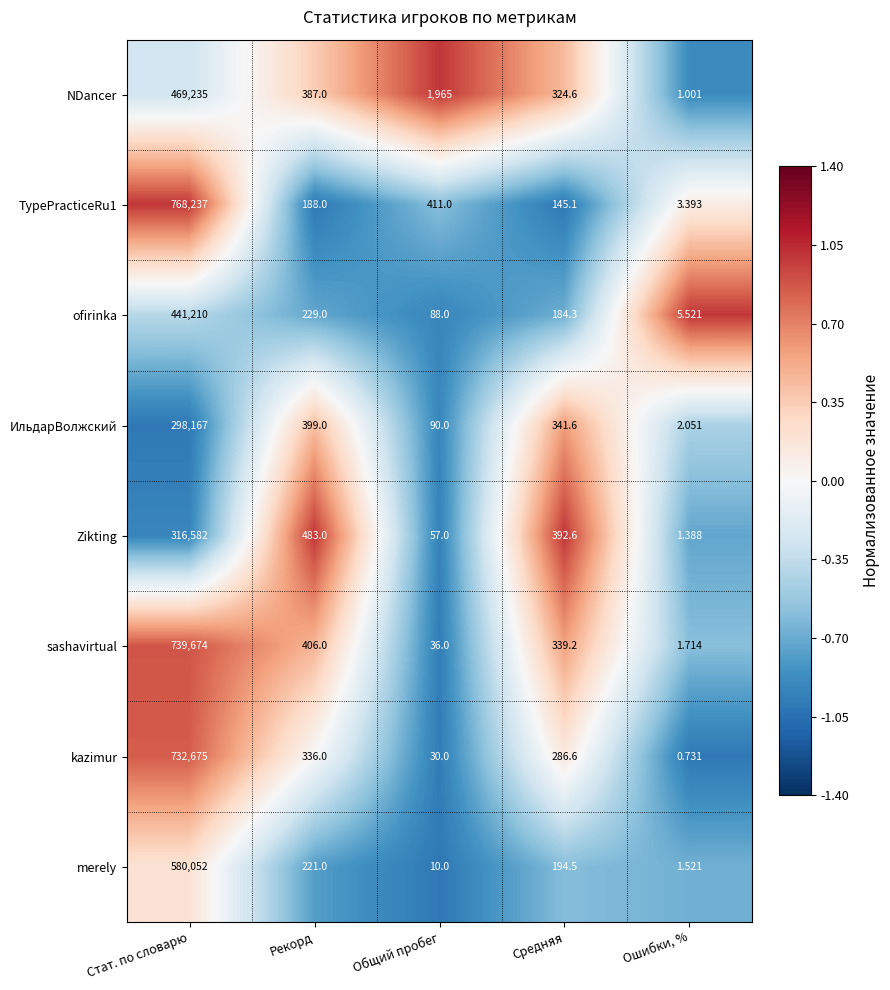

What is the total value across all series at Рекорд?

2649.0